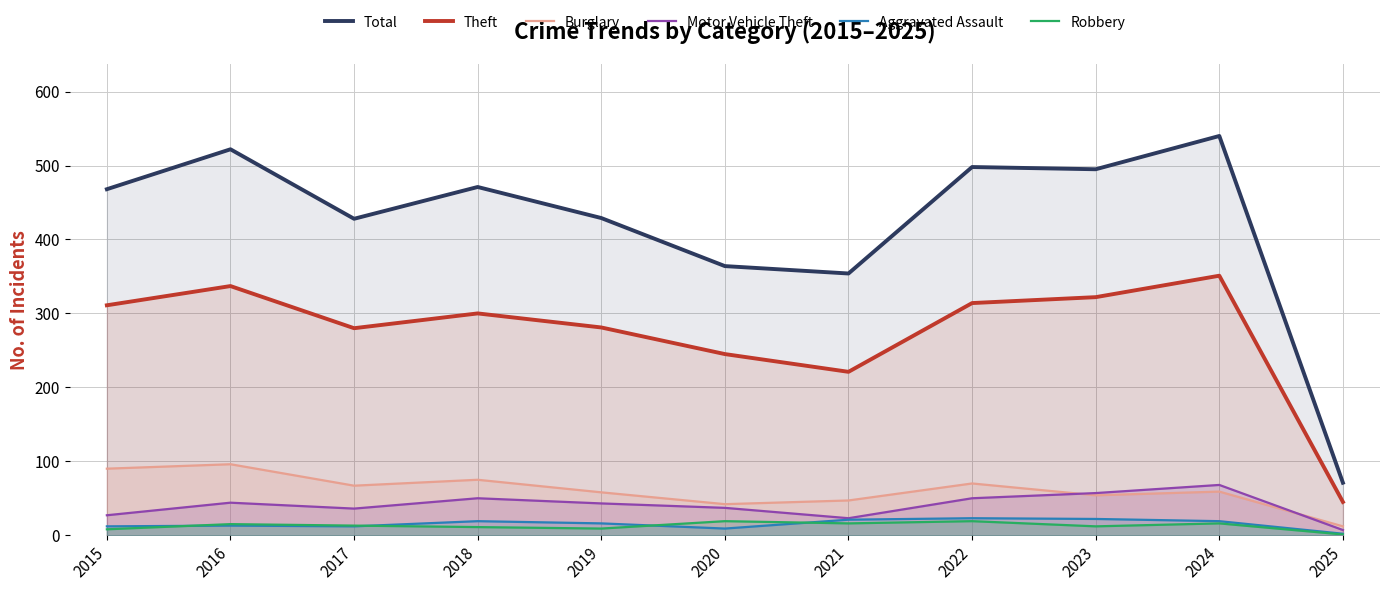

What is the value of the Total point at the 1st from the left?

468